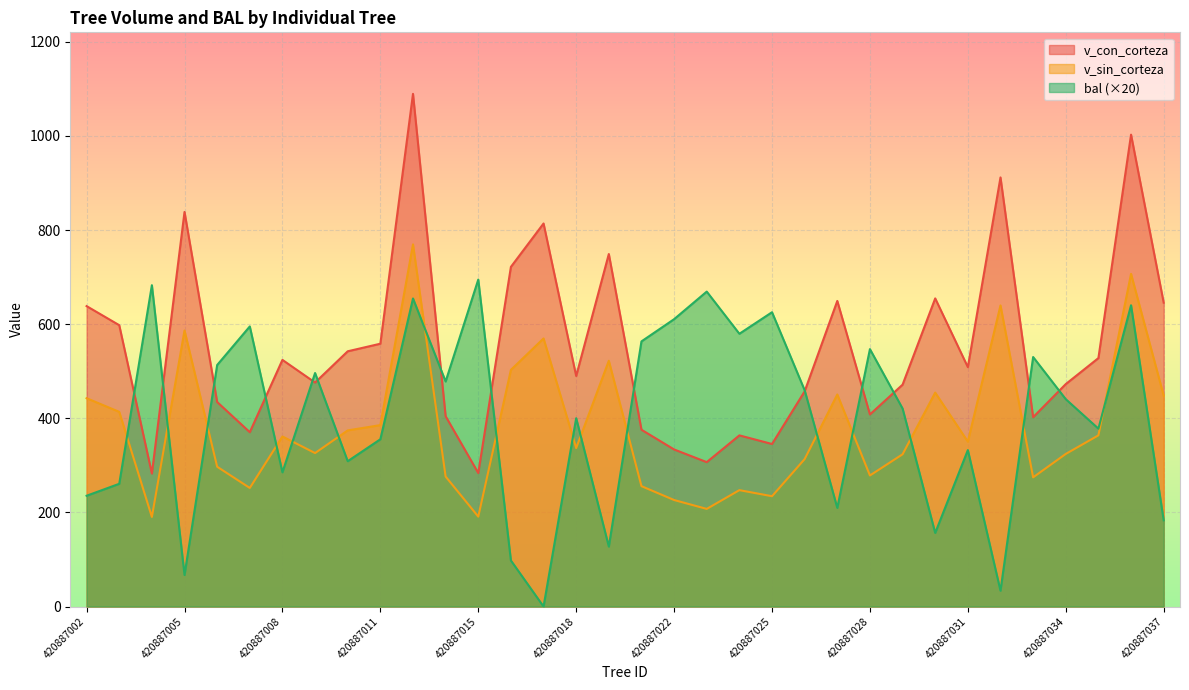

Where is the first local minimum for v_sin_corteza?

420887004